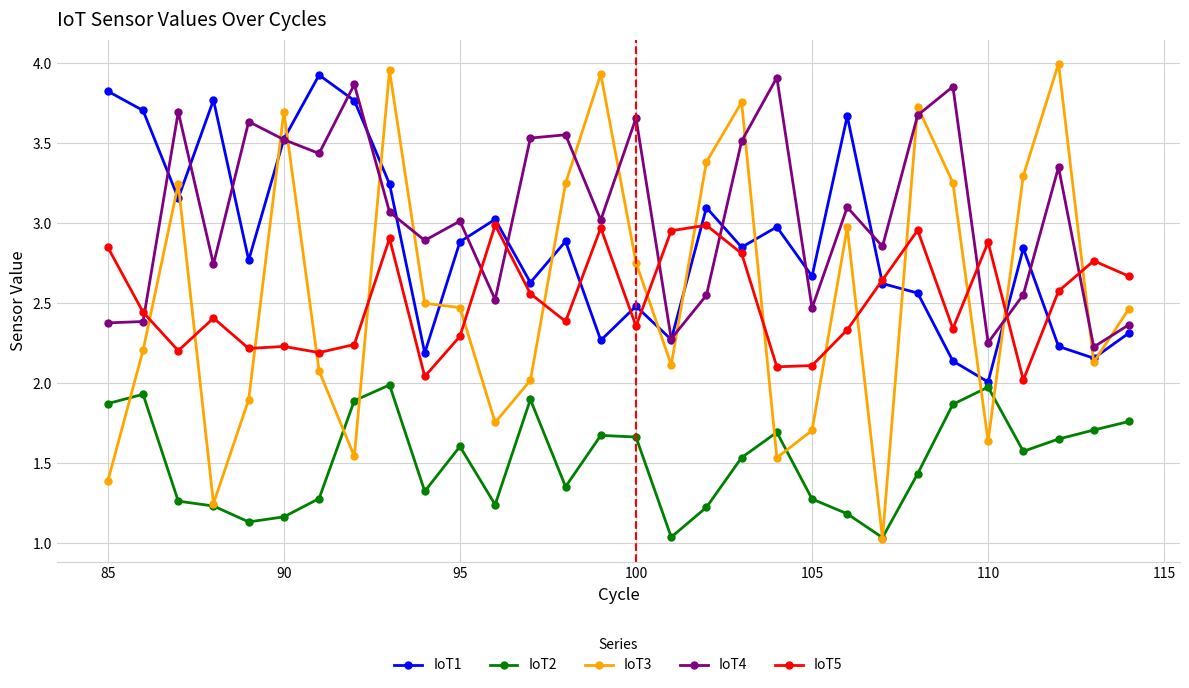

Which series has the largest range (max minus min)?

IoT3